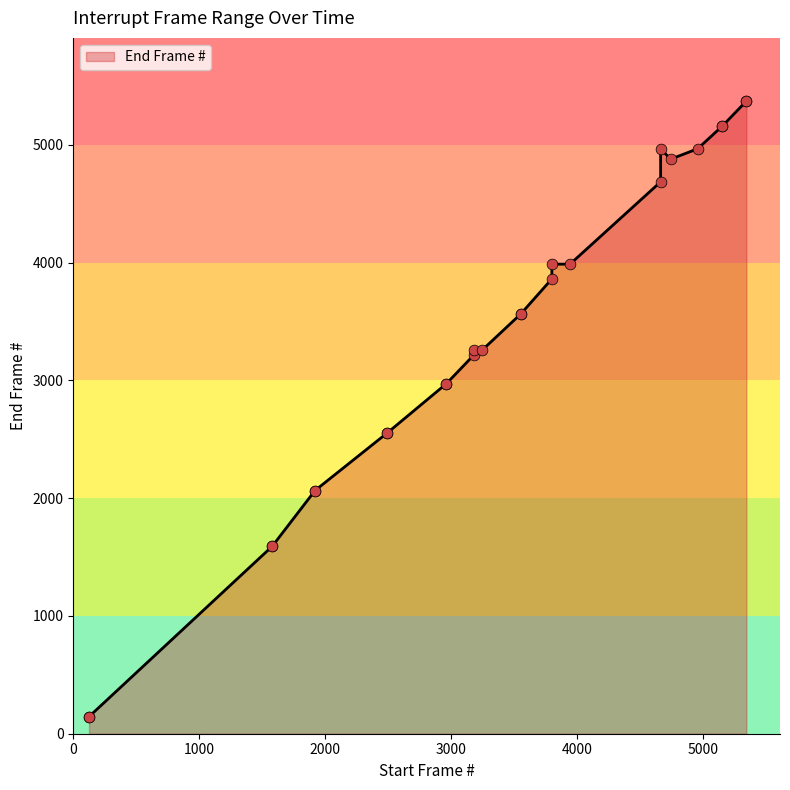

What is the ratio of the value at 1578 to the value at 125?

11.0